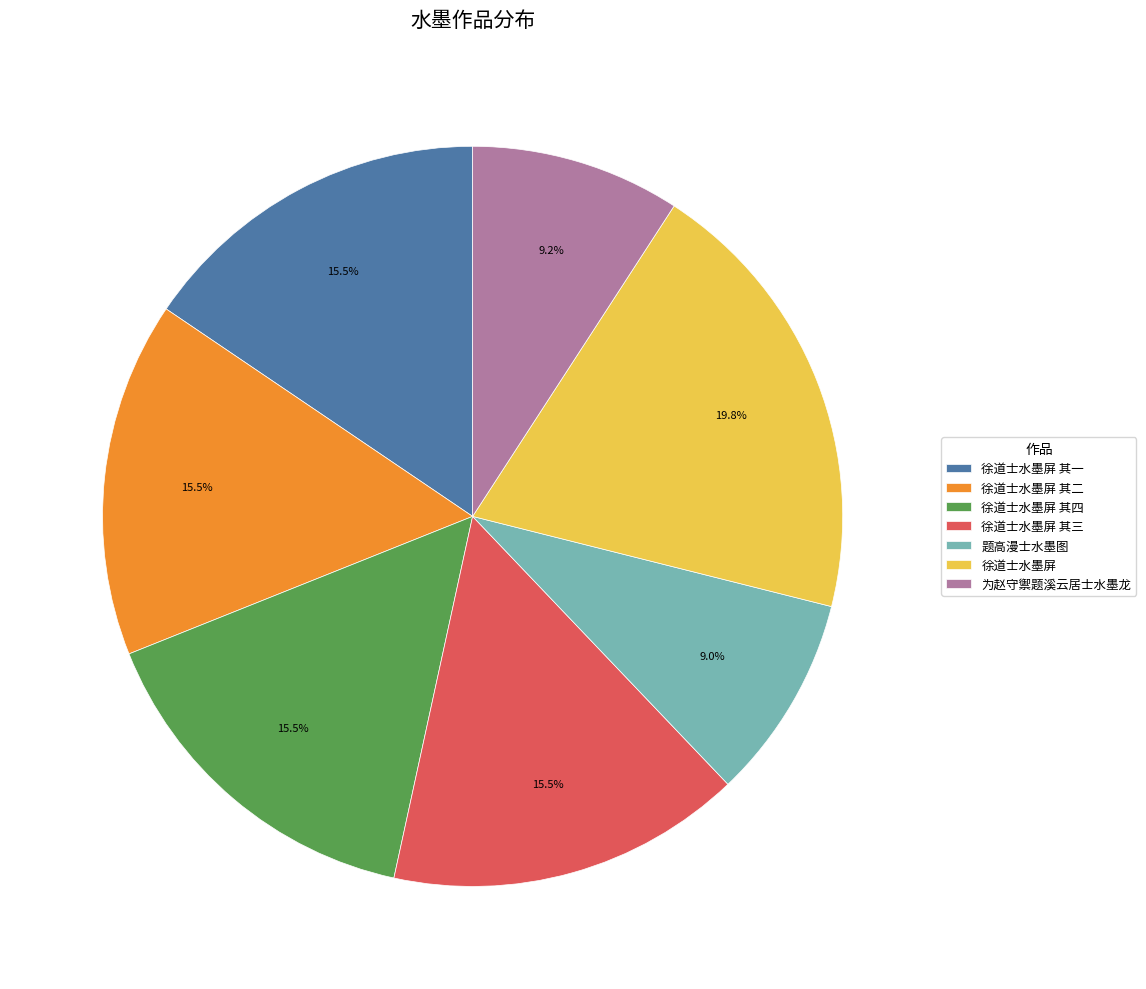

To the nearest percent, what is the difference between the largest and smallest slice percentages?

11%